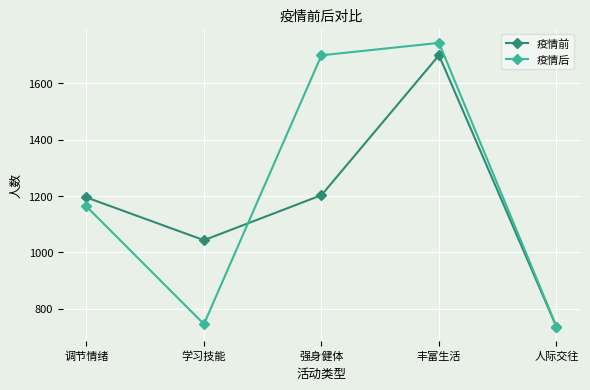

What are all the series names shown in the legend?

疫情前, 疫情后